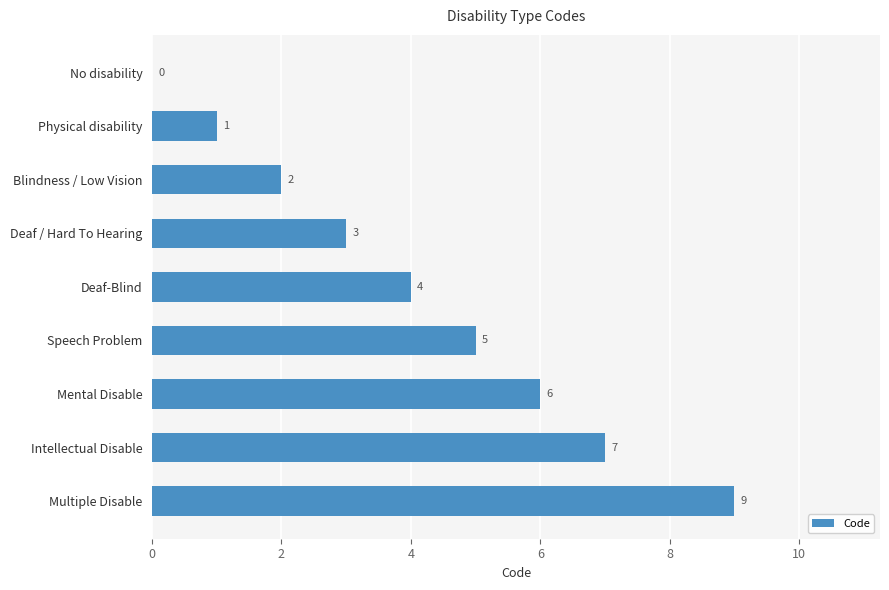

What is the ratio of the value at Deaf-Blind to the value at Deaf / Hard To Hearing?

1.3